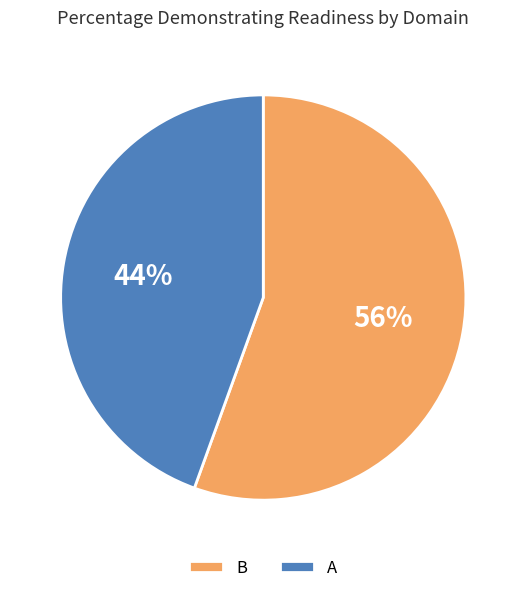

Which category has the biggest portion of the pie?

B